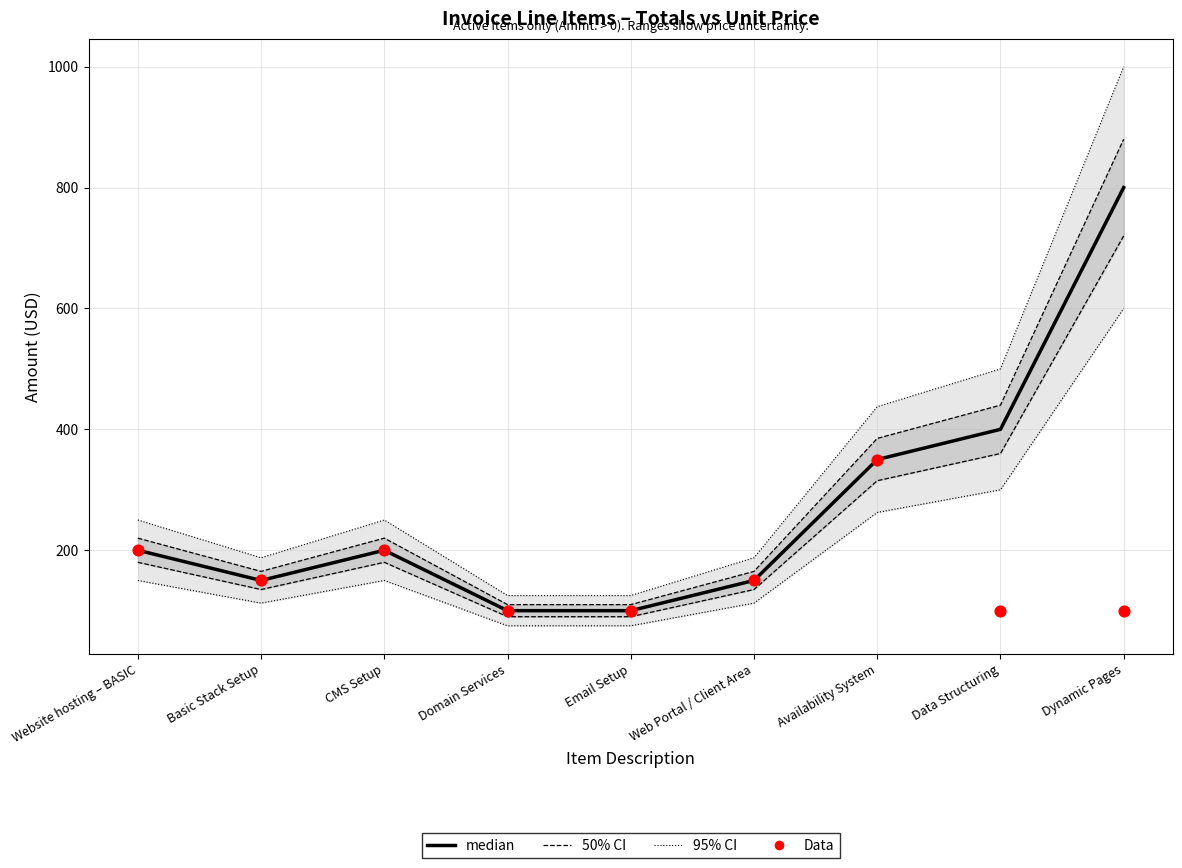

Which series has the largest total across all categories?

median